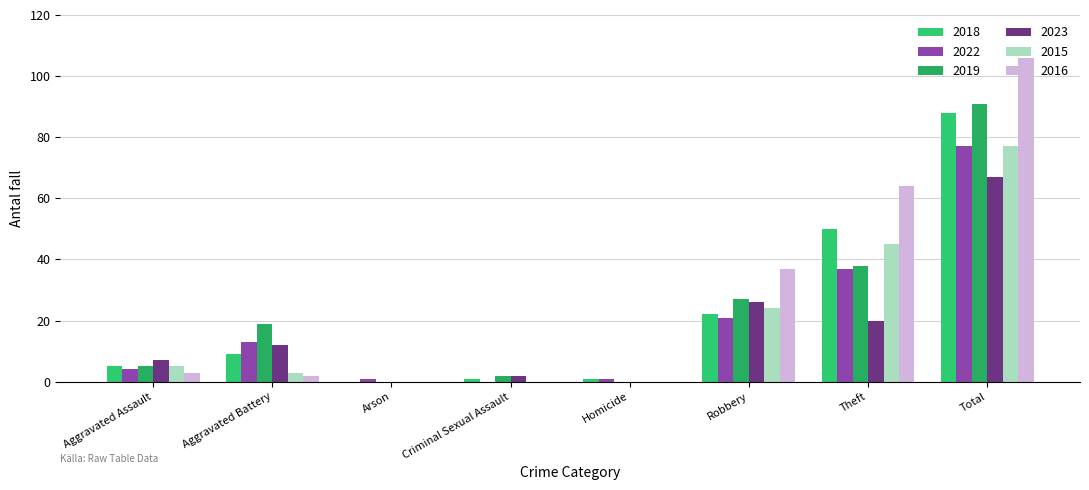

What is the difference between the 2015 values at Aggravated Assault and Arson?

5